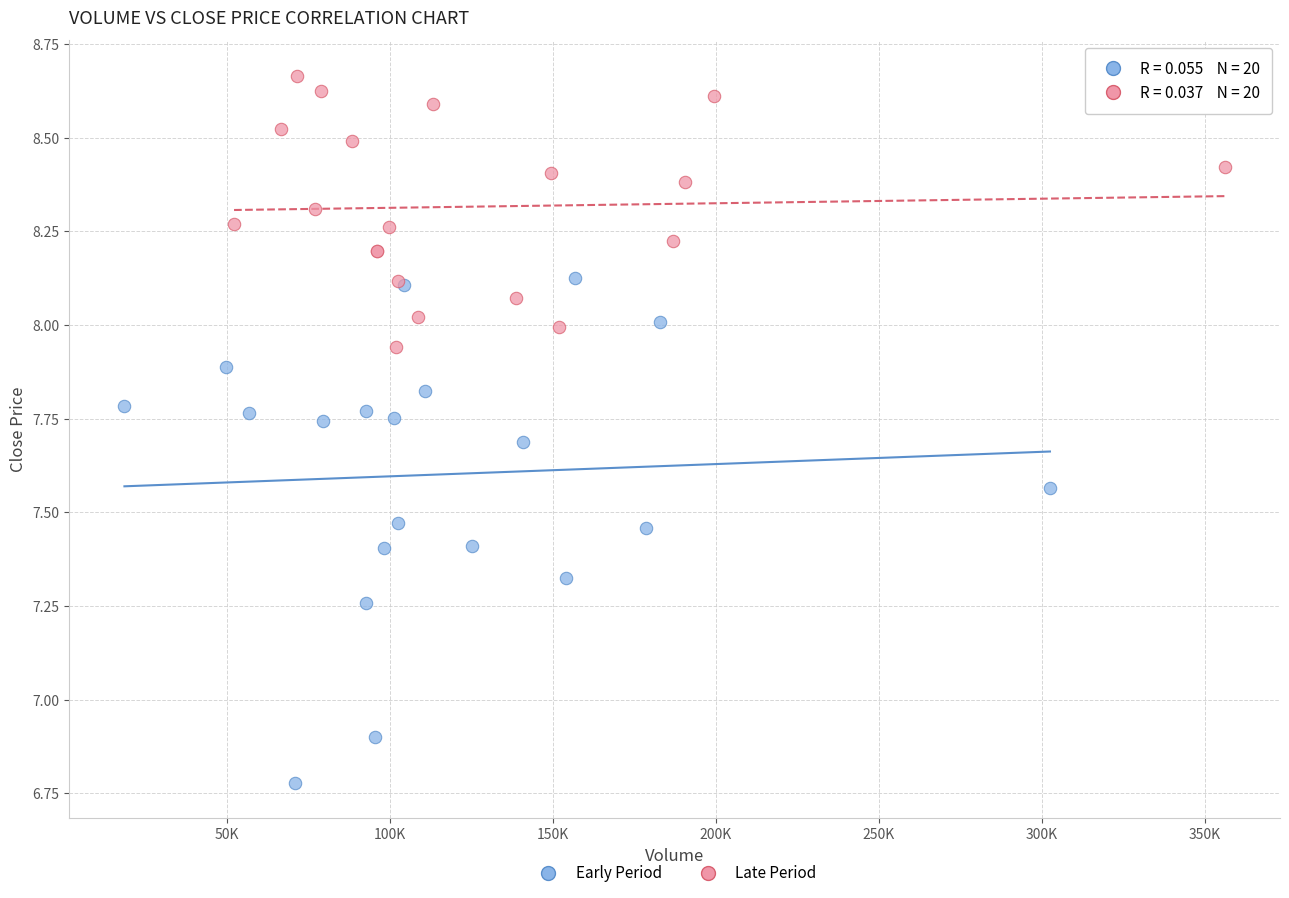

Which series contains the lowest Y value?

Early Period